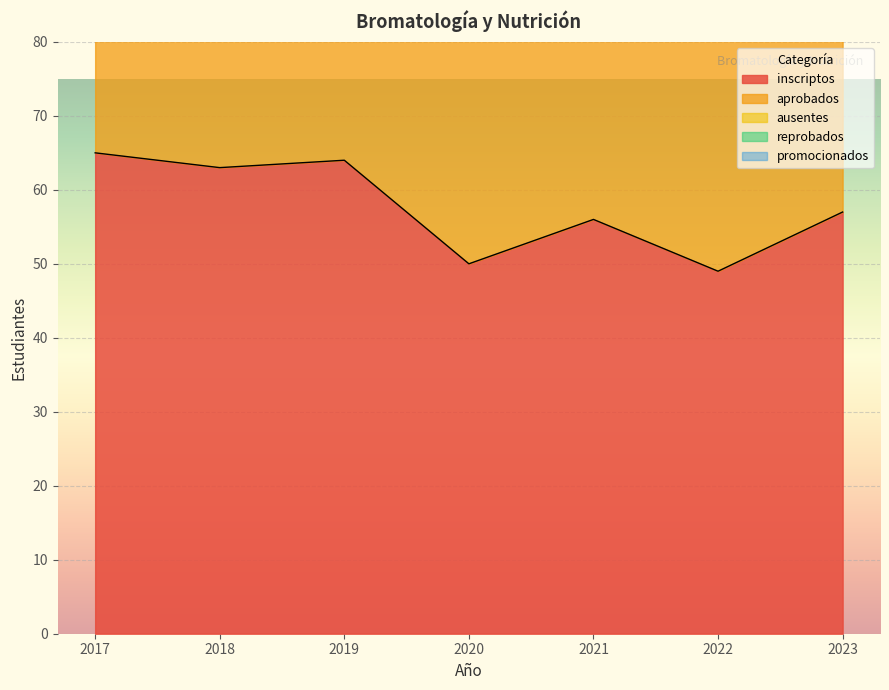

True or false: ausentes and promocionados cross at least once.

False